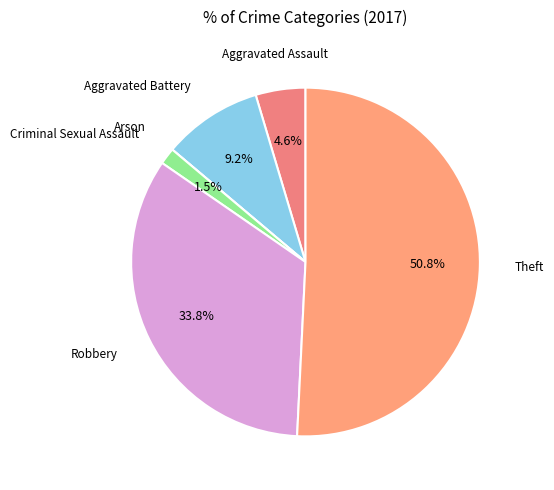

Is it true that Aggravated Battery is 9% of the pie?

True